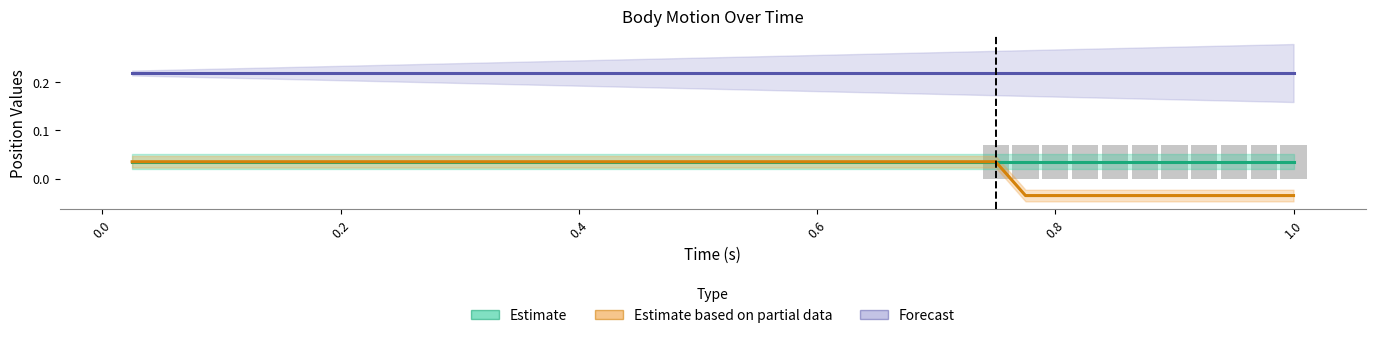

Count the number of data series in this chart.

3